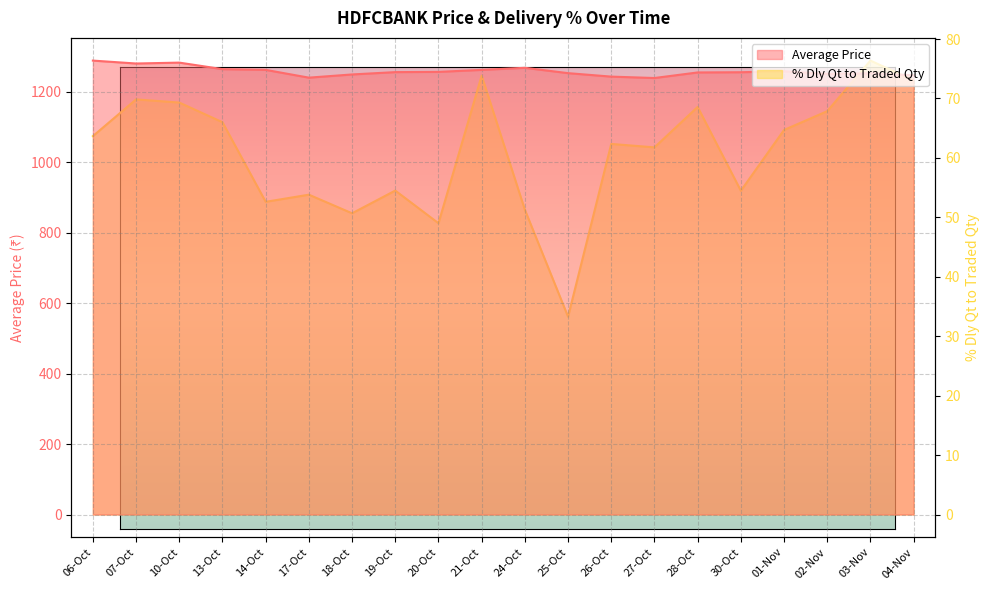

What is the label of the 4th point from the right?

01-Nov